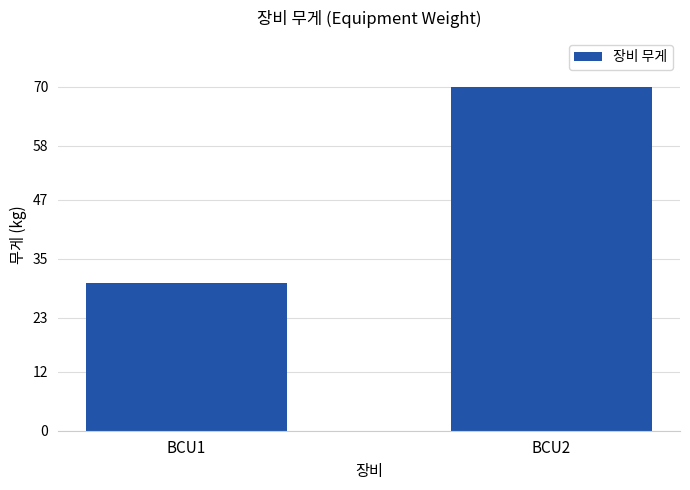

How many bars are there in total?

2